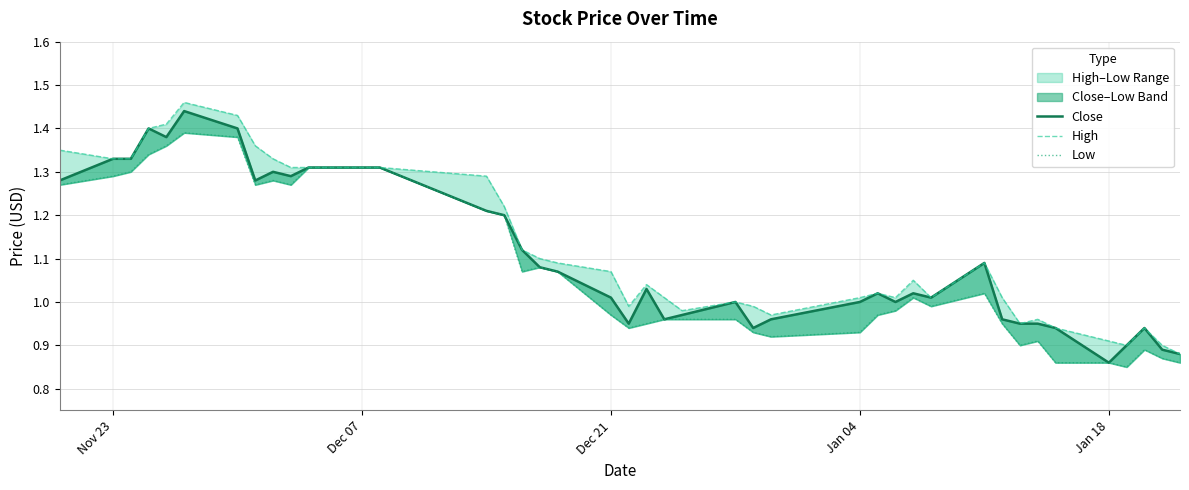

How many lines are shown in the chart?

3